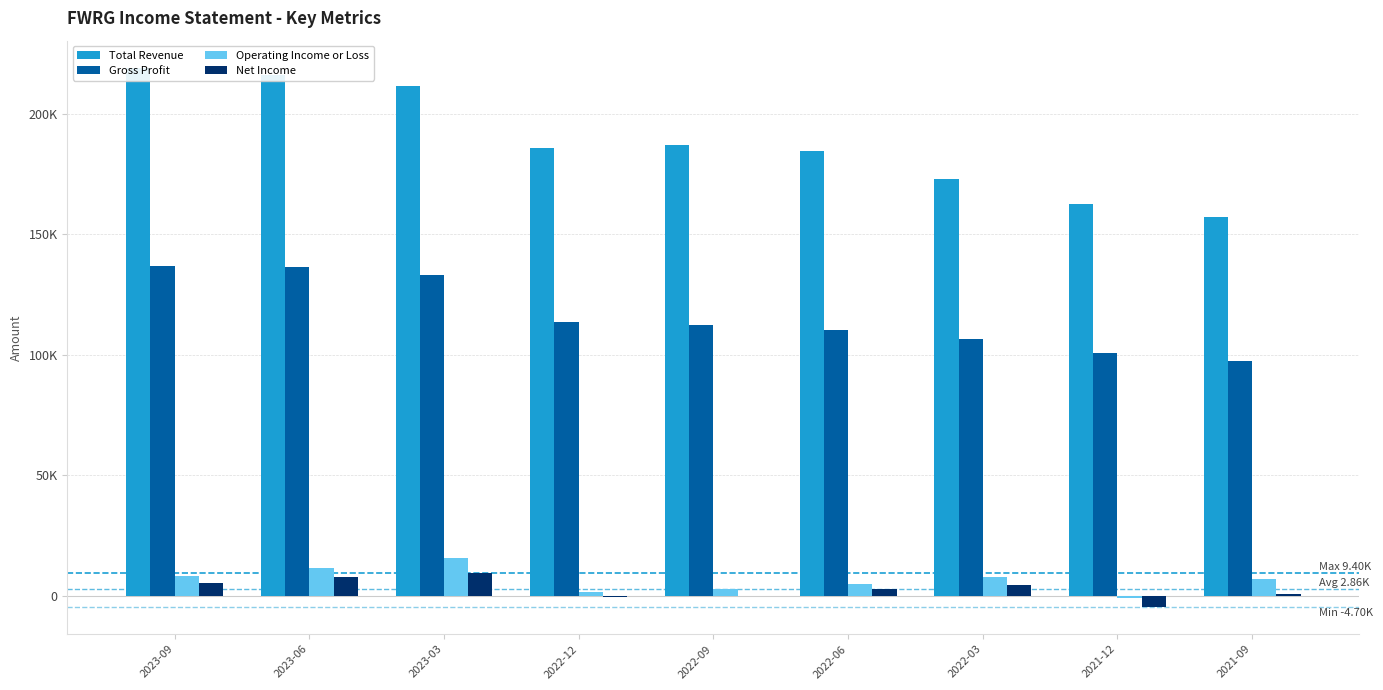

True or false: Net Income has a value of 8000 at 2023-06.

True